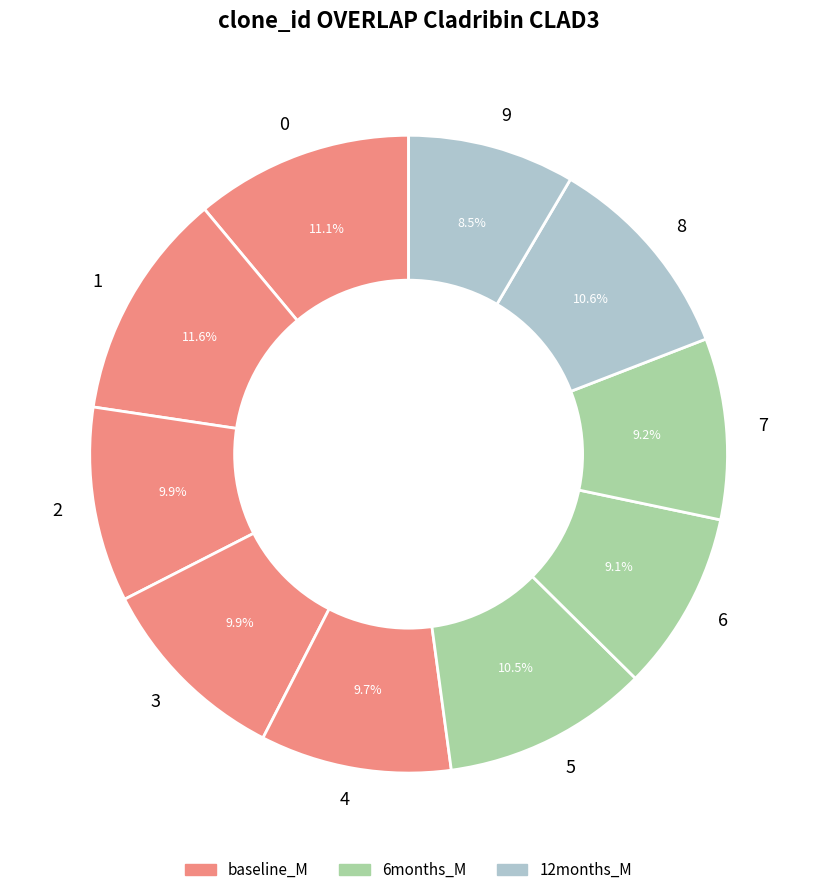

True or false: 8 accounts for 11% of the total.

True